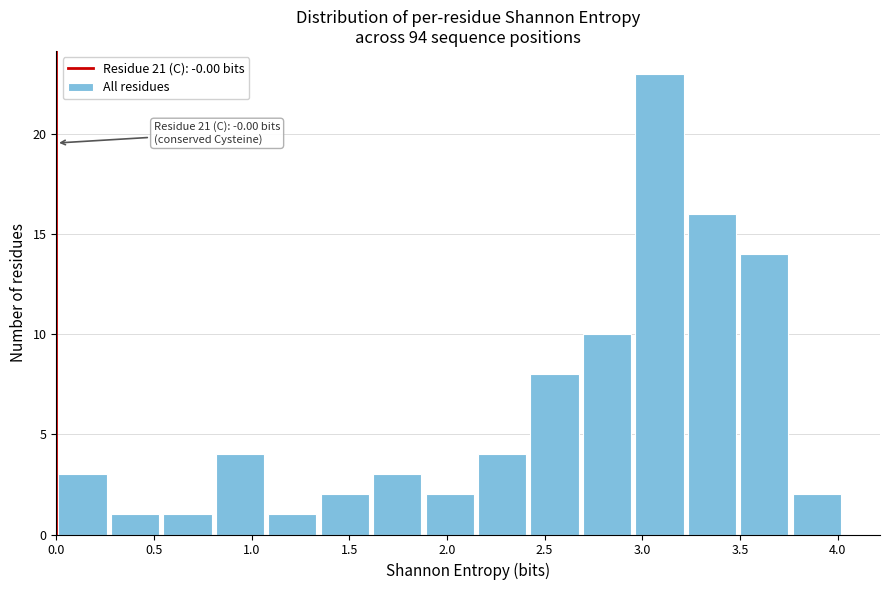

Which range on the x-axis has the tallest bar?

2.95 to 3.20